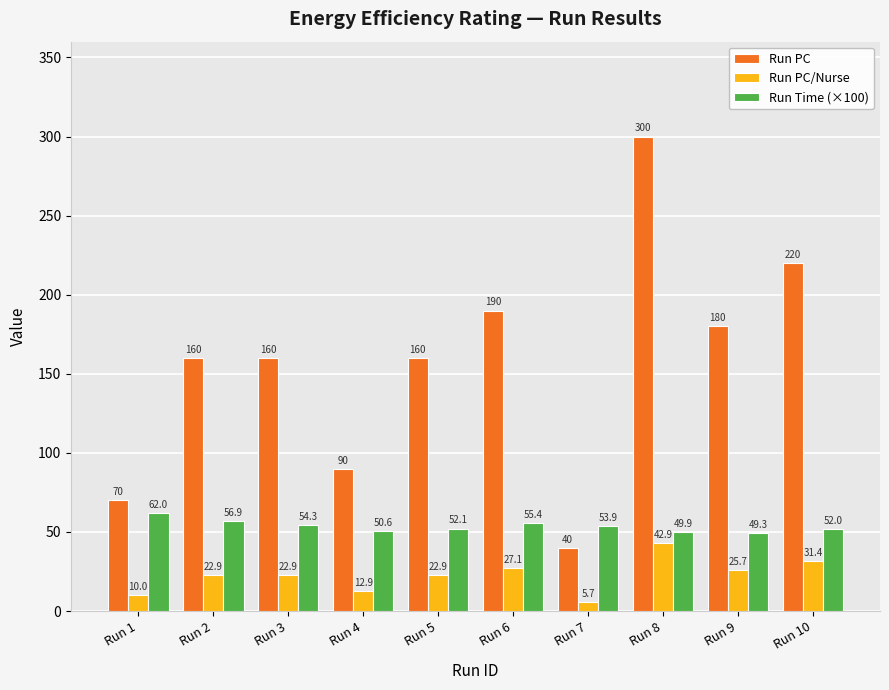

How many bars are there in each group?

3